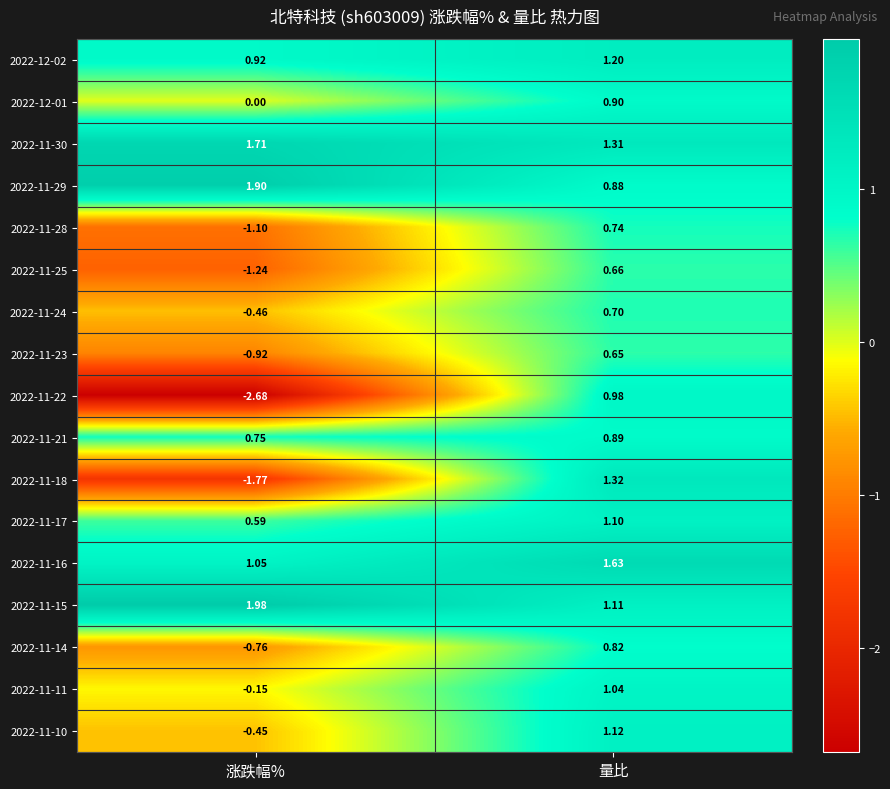

Where is 2022-11-11 nearest to the value 0?

涨跌幅%